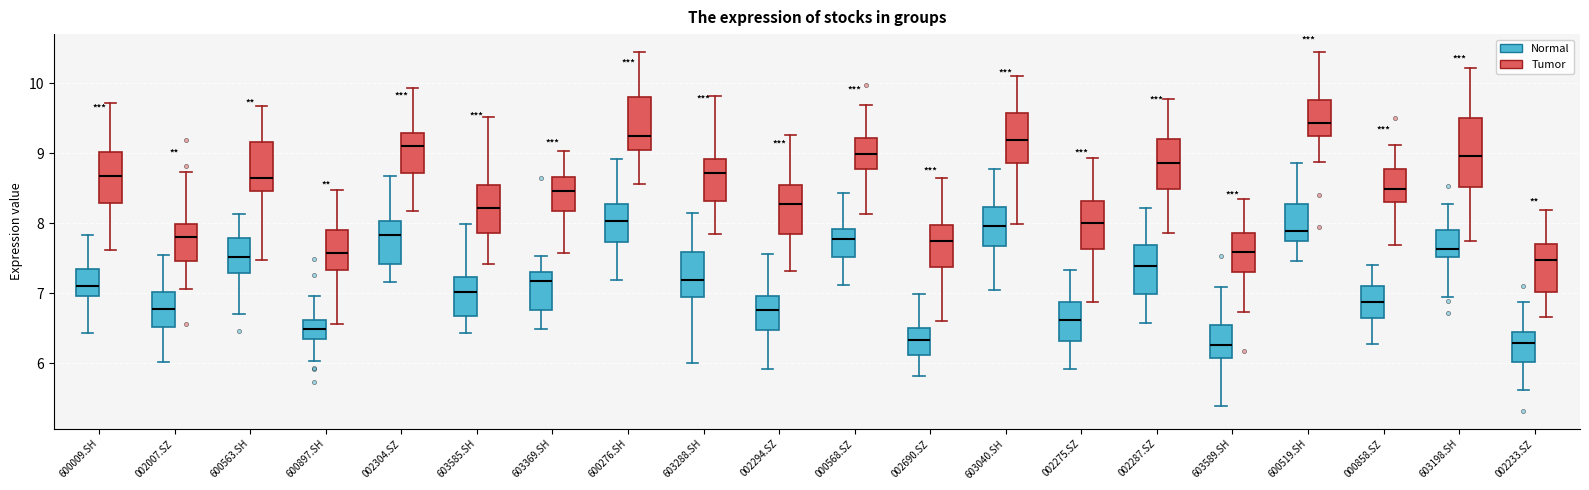

Reading left to right, transcribe this box plot: for each box, give where its median line is, the range the box spans, and where its two whiskers end, as read against the y-axis. The values are not printed on the chart, so give them approximately, as read against the axis.

600009.SH (Normal): median 7.1, box 7.0 to 7.3, whiskers 6.4 to 7.8
600009.SH (Tumor): median 8.7, box 8.3 to 9.0, whiskers 7.6 to 9.7
002007.SZ (Normal): median 6.8, box 6.5 to 7.0, whiskers 6.0 to 7.5
002007.SZ (Tumor): median 7.8, box 7.5 to 8.0, whiskers 7.1 to 8.7
600563.SH (Normal): median 7.5, box 7.3 to 7.8, whiskers 6.7 to 8.1
600563.SH (Tumor): median 8.7, box 8.5 to 9.2, whiskers 7.5 to 9.7
600897.SH (Normal): median 6.5, box 6.3 to 6.6, whiskers 6.0 to 7.0
600897.SH (Tumor): median 7.6, box 7.3 to 7.9, whiskers 6.6 to 8.5
002304.SZ (Normal): median 7.8, box 7.4 to 8.0, whiskers 7.2 to 8.7
002304.SZ (Tumor): median 9.1, box 8.7 to 9.3, whiskers 8.2 to 9.9
603585.SH (Normal): median 7.0, box 6.7 to 7.2, whiskers 6.4 to 8.0
603585.SH (Tumor): median 8.2, box 7.9 to 8.6, whiskers 7.4 to 9.5
603369.SH (Normal): median 7.2, box 6.8 to 7.3, whiskers 6.5 to 7.5
603369.SH (Tumor): median 8.5, box 8.2 to 8.7, whiskers 7.6 to 9.0
600276.SH (Normal): median 8.0, box 7.7 to 8.3, whiskers 7.2 to 8.9
600276.SH (Tumor): median 9.2, box 9.1 to 9.8, whiskers 8.6 to 10.4
603288.SH (Normal): median 7.2, box 6.9 to 7.6, whiskers 6.0 to 8.1
603288.SH (Tumor): median 8.7, box 8.3 to 8.9, whiskers 7.8 to 9.8
002294.SZ (Normal): median 6.8, box 6.5 to 7.0, whiskers 5.9 to 7.6
002294.SZ (Tumor): median 8.3, box 7.8 to 8.5, whiskers 7.3 to 9.3
000568.SZ (Normal): median 7.8, box 7.5 to 7.9, whiskers 7.1 to 8.4
000568.SZ (Tumor): median 9.0, box 8.8 to 9.2, whiskers 8.1 to 9.7
002690.SZ (Normal): median 6.3, box 6.1 to 6.5, whiskers 5.8 to 7.0
002690.SZ (Tumor): median 7.7, box 7.4 to 8.0, whiskers 6.6 to 8.6
603040.SH (Normal): median 8.0, box 7.7 to 8.2, whiskers 7.1 to 8.8
603040.SH (Tumor): median 9.2, box 8.9 to 9.6, whiskers 8.0 to 10.1
002275.SZ (Normal): median 6.6, box 6.3 to 6.9, whiskers 5.9 to 7.3
002275.SZ (Tumor): median 8.0, box 7.6 to 8.3, whiskers 6.9 to 8.9
002287.SZ (Normal): median 7.4, box 7.0 to 7.7, whiskers 6.6 to 8.2
002287.SZ (Tumor): median 8.9, box 8.5 to 9.2, whiskers 7.9 to 9.8
603589.SH (Normal): median 6.3, box 6.1 to 6.5, whiskers 5.4 to 7.1
603589.SH (Tumor): median 7.6, box 7.3 to 7.9, whiskers 6.7 to 8.4
600519.SH (Normal): median 7.9, box 7.8 to 8.3, whiskers 7.5 to 8.9
600519.SH (Tumor): median 9.4, box 9.2 to 9.8, whiskers 8.9 to 10.4
000858.SZ (Normal): median 6.9, box 6.6 to 7.1, whiskers 6.3 to 7.4
000858.SZ (Tumor): median 8.5, box 8.3 to 8.8, whiskers 7.7 to 9.1
603198.SH (Normal): median 7.6, box 7.5 to 7.9, whiskers 7.0 to 8.3
603198.SH (Tumor): median 9.0, box 8.5 to 9.5, whiskers 7.8 to 10.2
002233.SZ (Normal): median 6.3, box 6.0 to 6.4, whiskers 5.6 to 6.9
002233.SZ (Tumor): median 7.5, box 7.0 to 7.7, whiskers 6.7 to 8.2